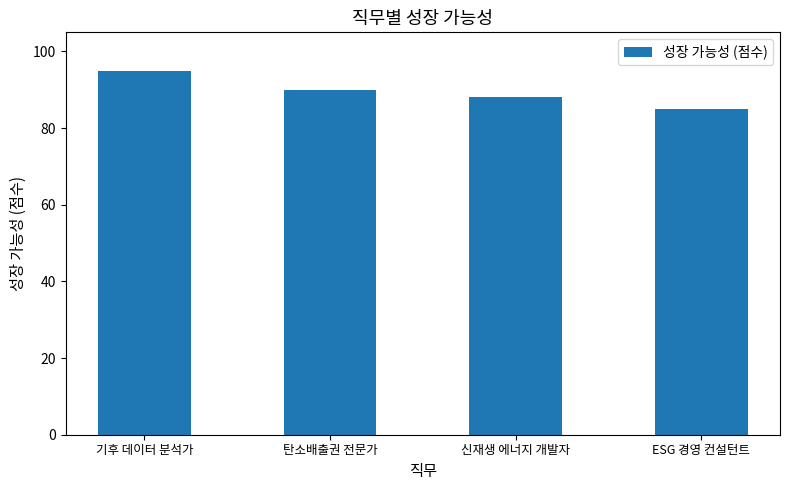

What position from the left is 신재생 에너지 개발자?

3